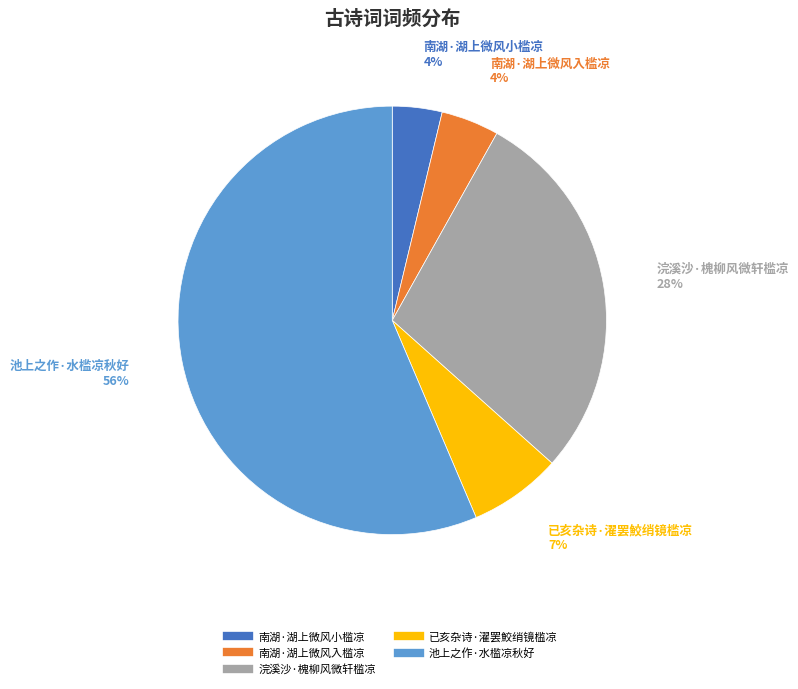

To the nearest percent, what is the difference between the largest and smallest slice percentages?

53%